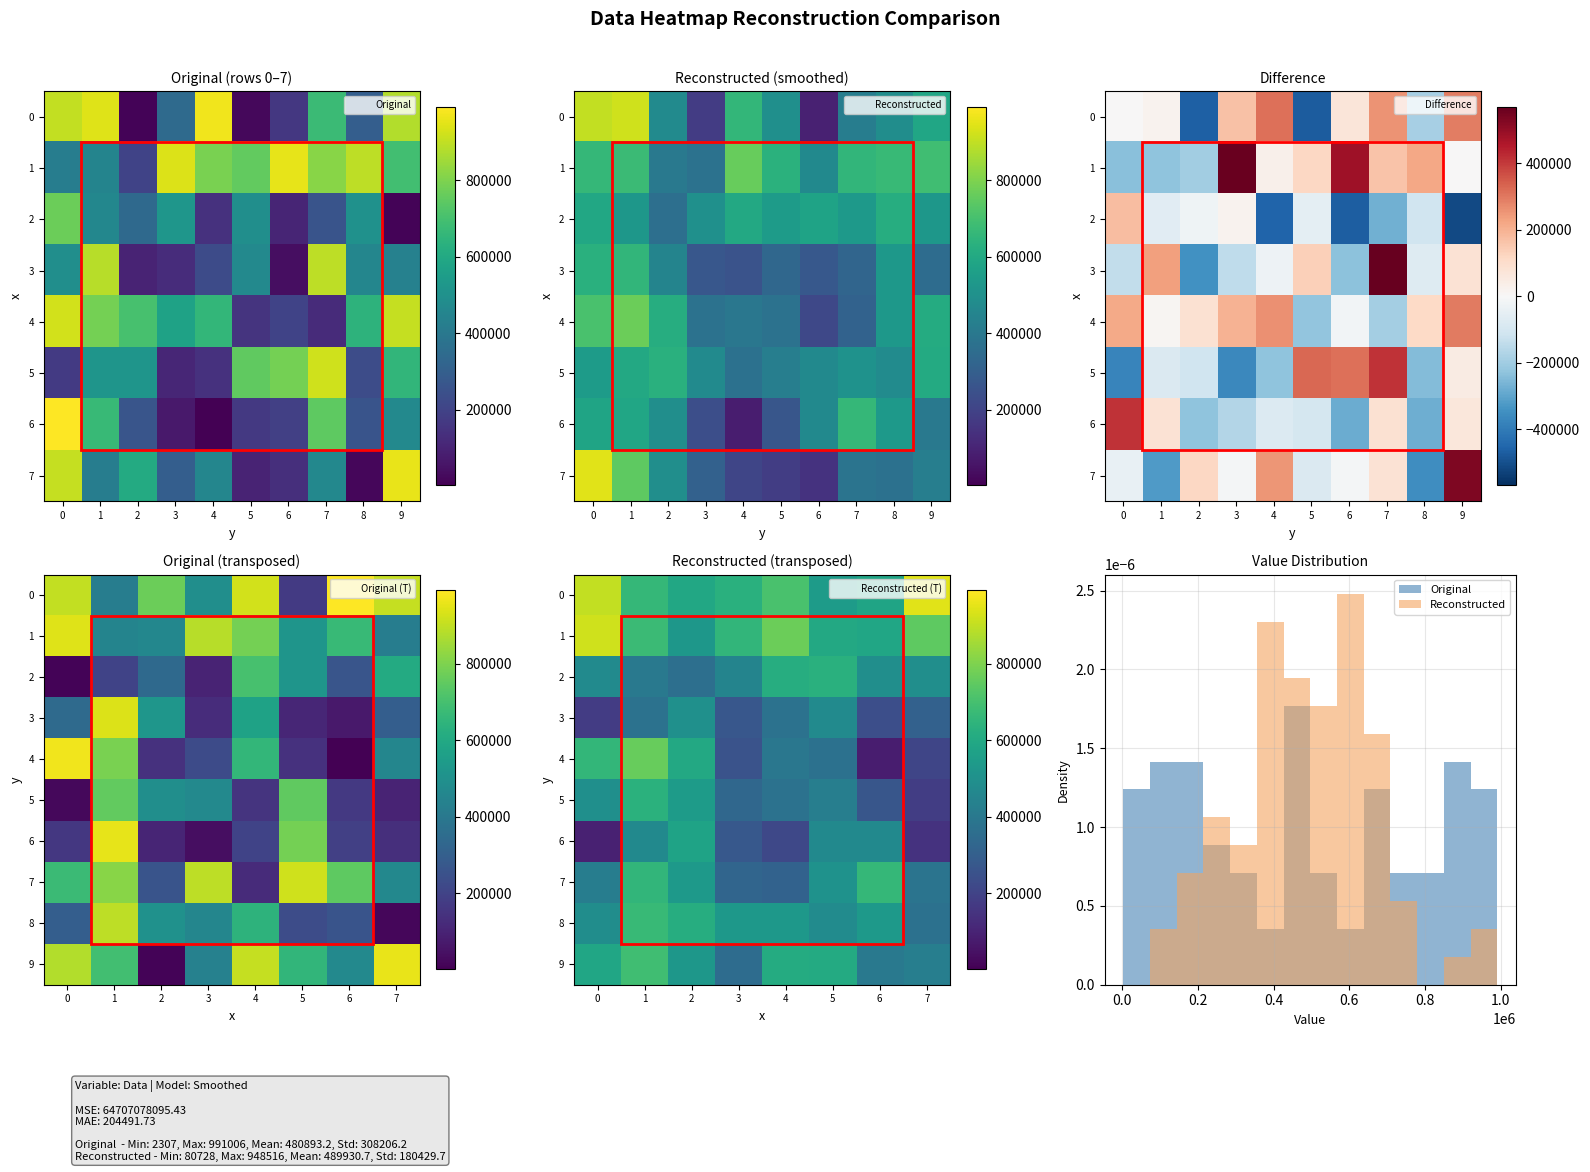

Where is 8 nearest to the value 520534?

3